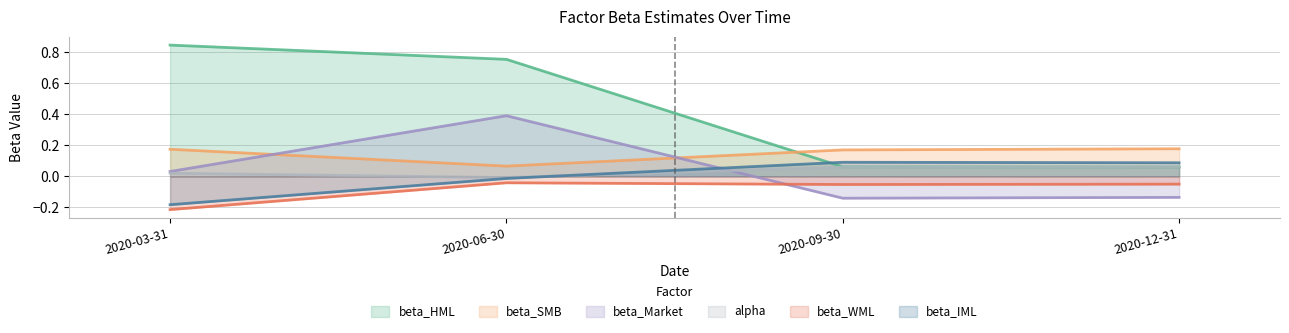

Between 2020-03-31 and 2020-12-31, which series saw the biggest shift?

beta_HML